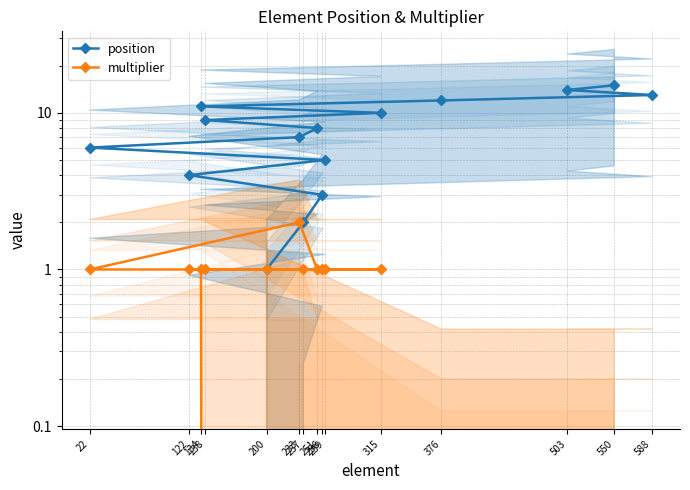

How many data points in position are less than 8?

7